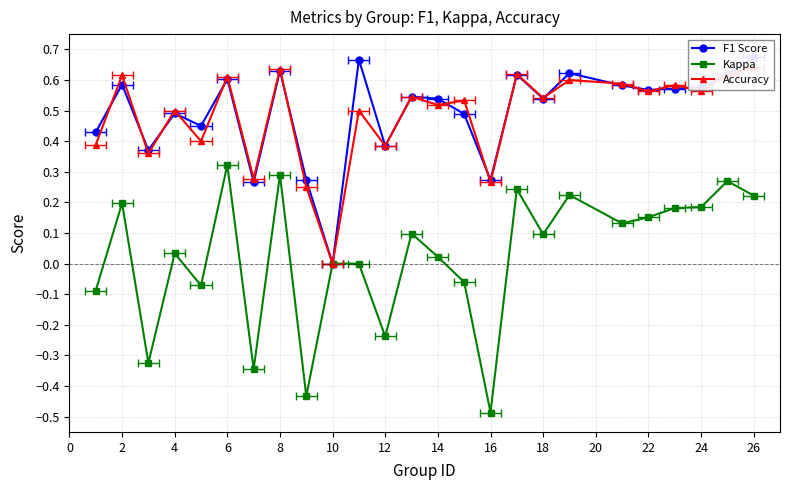

Between 0 and 16, which is larger?

16